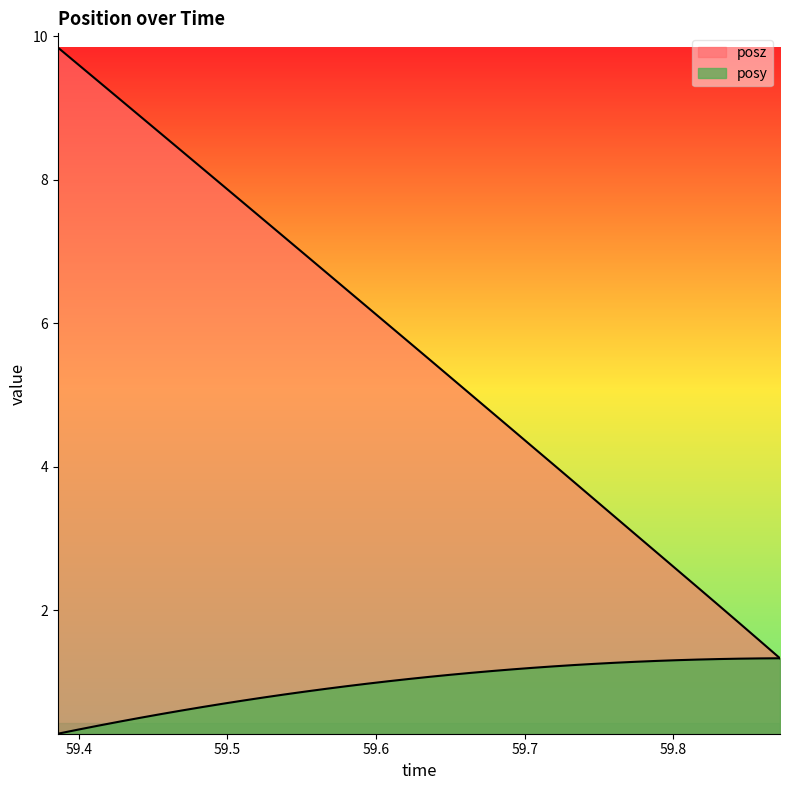

List the series in order of their overall mean, lowest first.

posy, posz